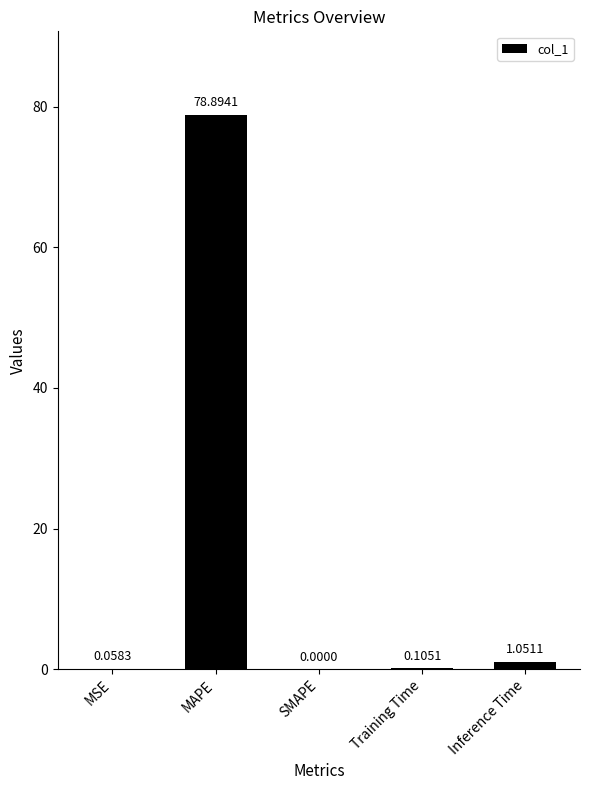

What is the sum of the values at Training Time and MSE?

0.2